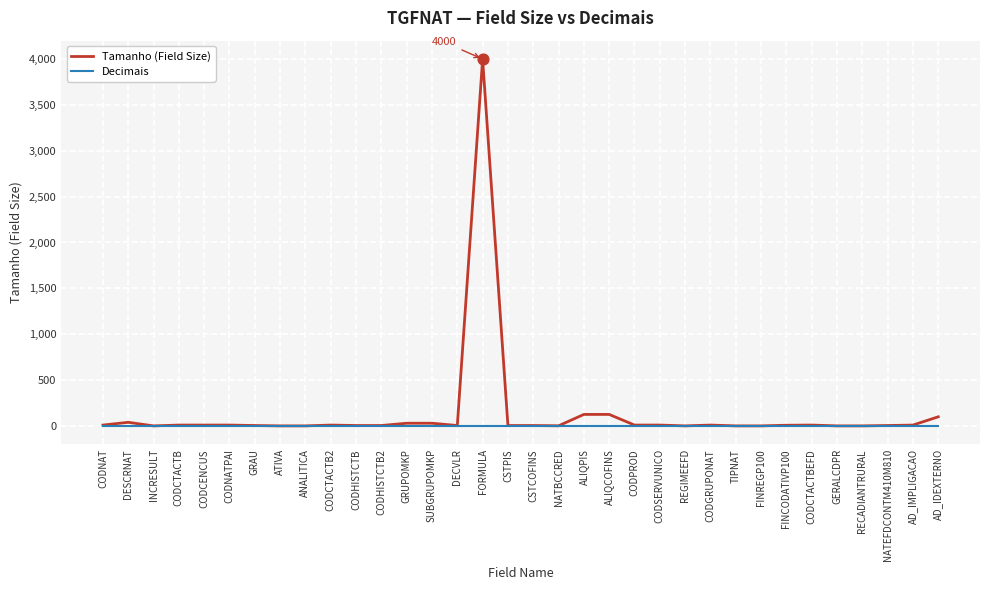

What is the total value across all series at NATEFDCONTM410M810?

5